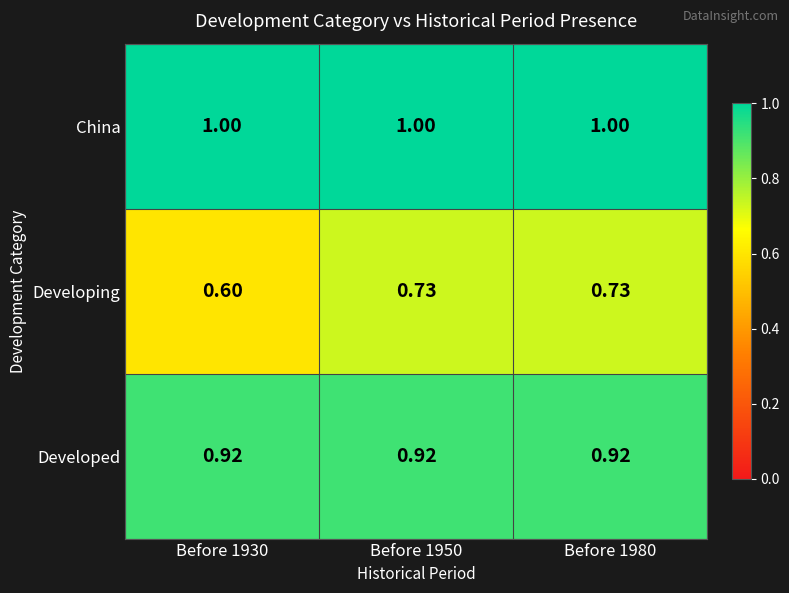

Is the value of Developing at Before 1930 greater than the value of China at Before 1930?

No